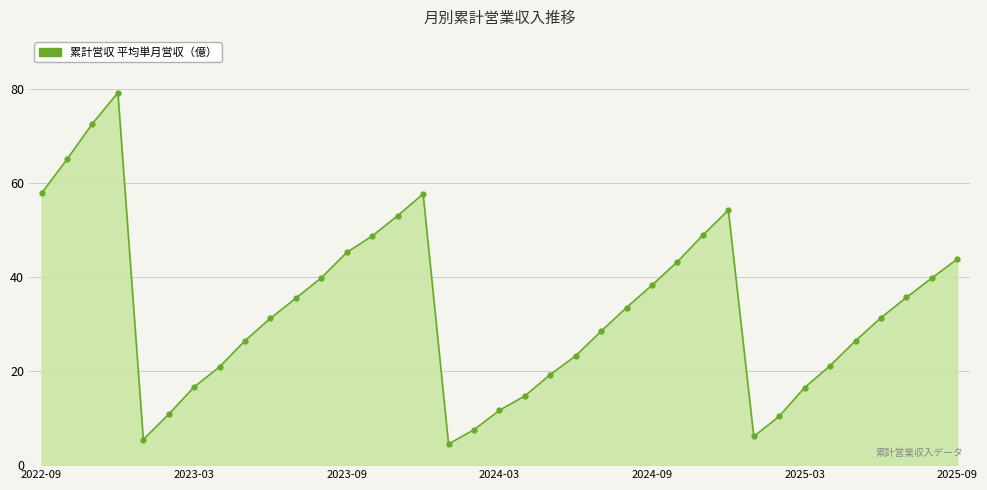

What is the value of the 10th point from the left?

31.2